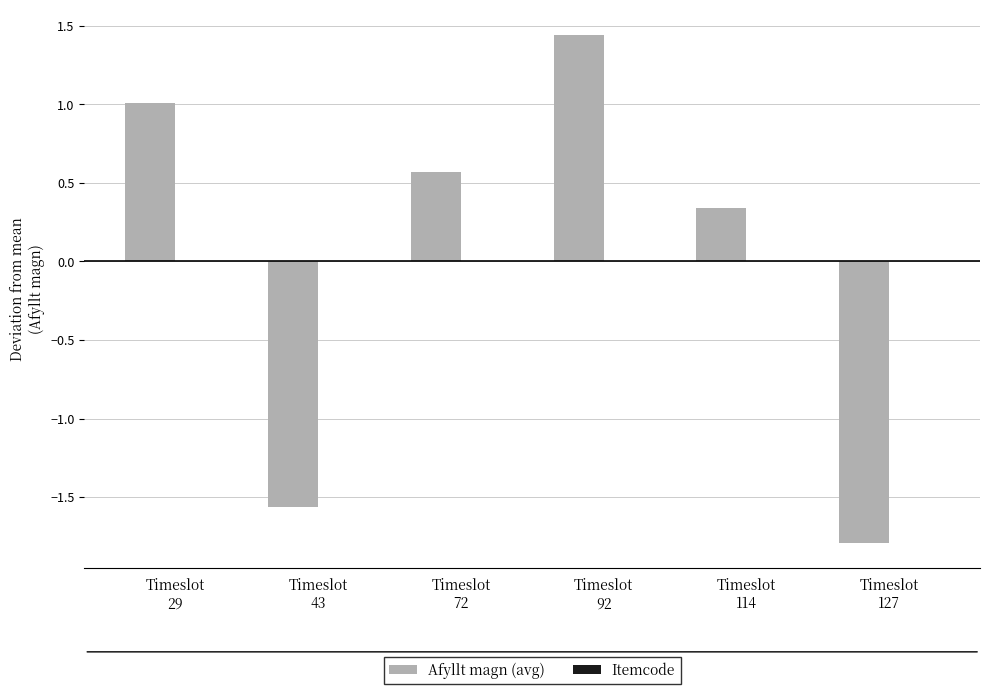

How many data points does each series have?

6